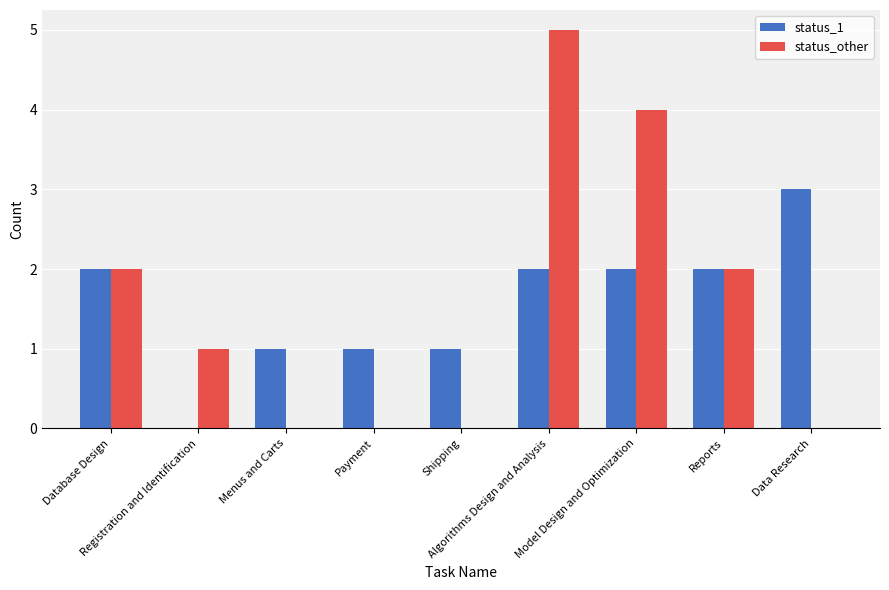

What is the total value across all series at Reports?

4